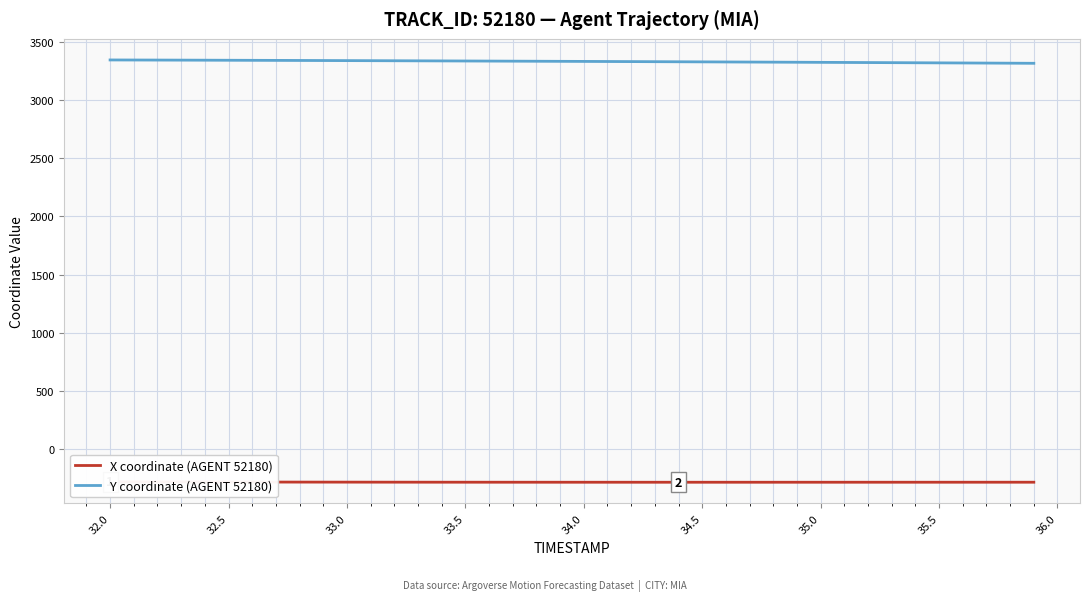

What is the lowest value of the Y coordinate (AGENT 52180) series?

3318.9